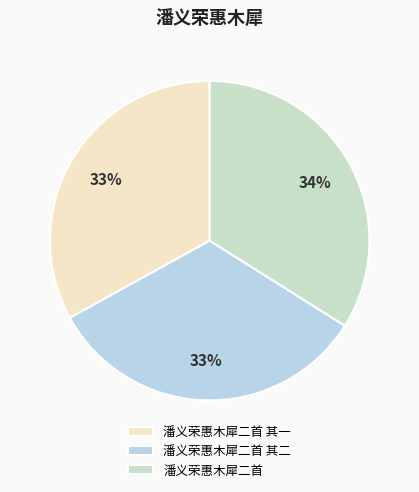

How many segments does this pie chart have?

3